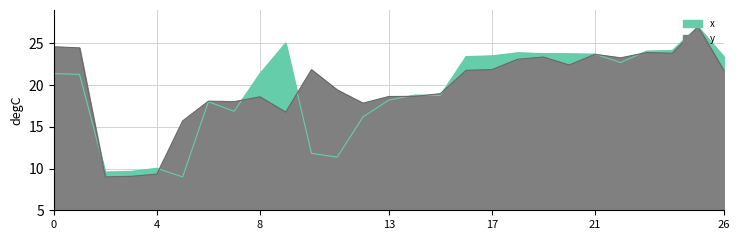

What is the total value across all series at 21?

47.4